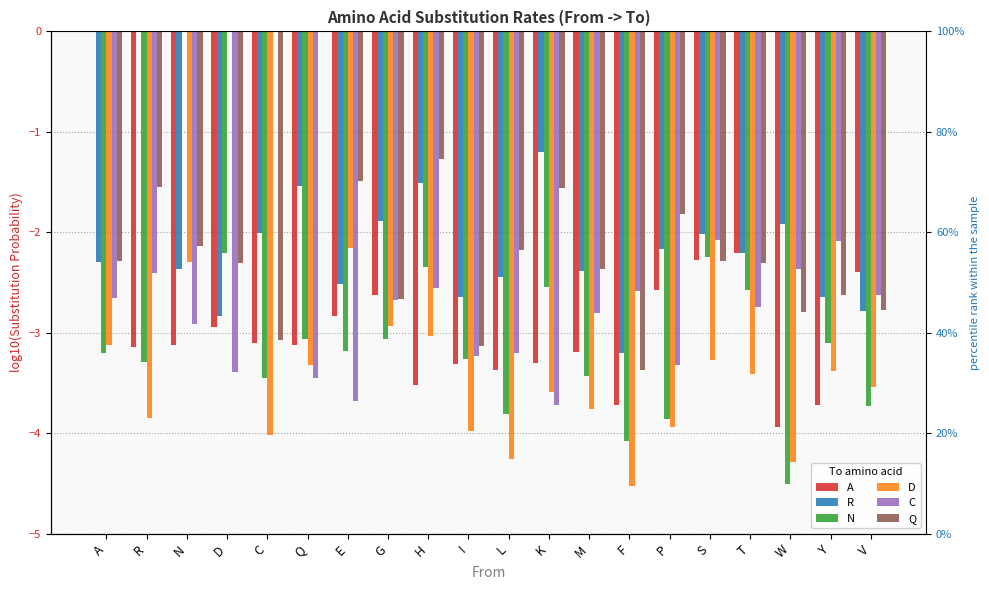

What is the label of the 9th bar from the left?

H